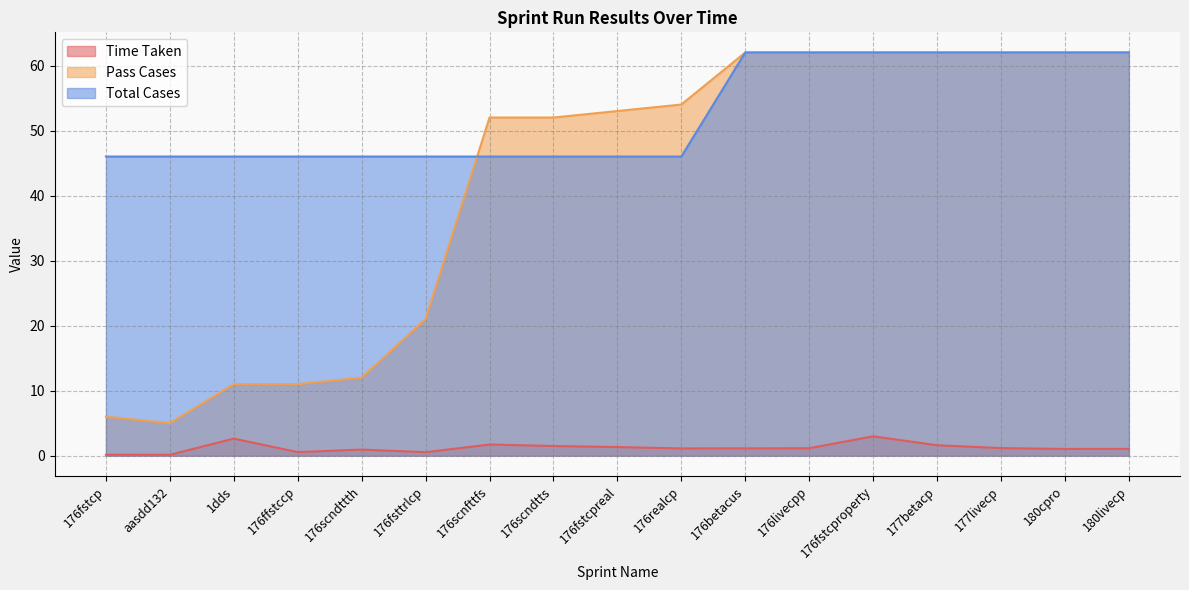

Is the value of Total Cases at 176realcp greater than the value of Time Taken at 176realcp?

Yes